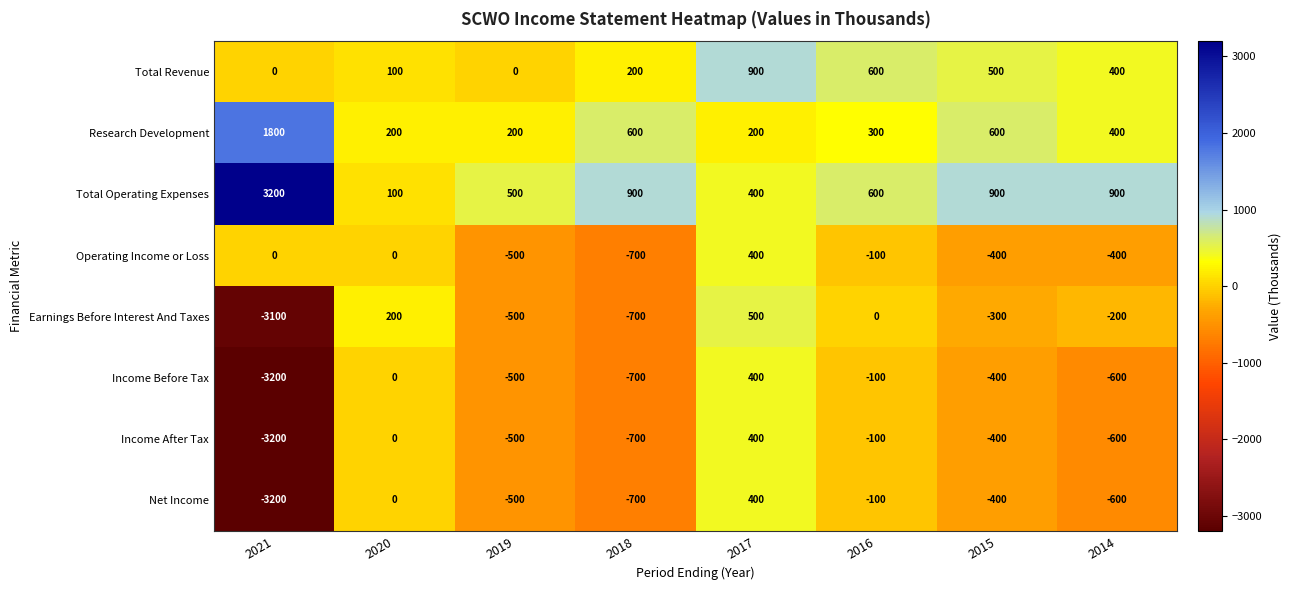

How many data points in Net Income are above -400?

3